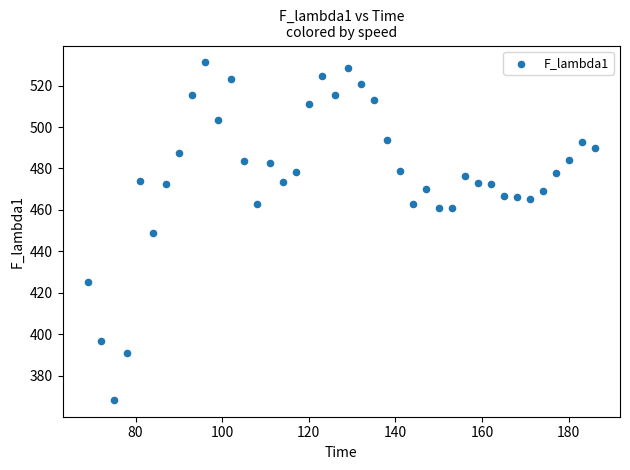

What is the range of X values (max minus min)?

117.0